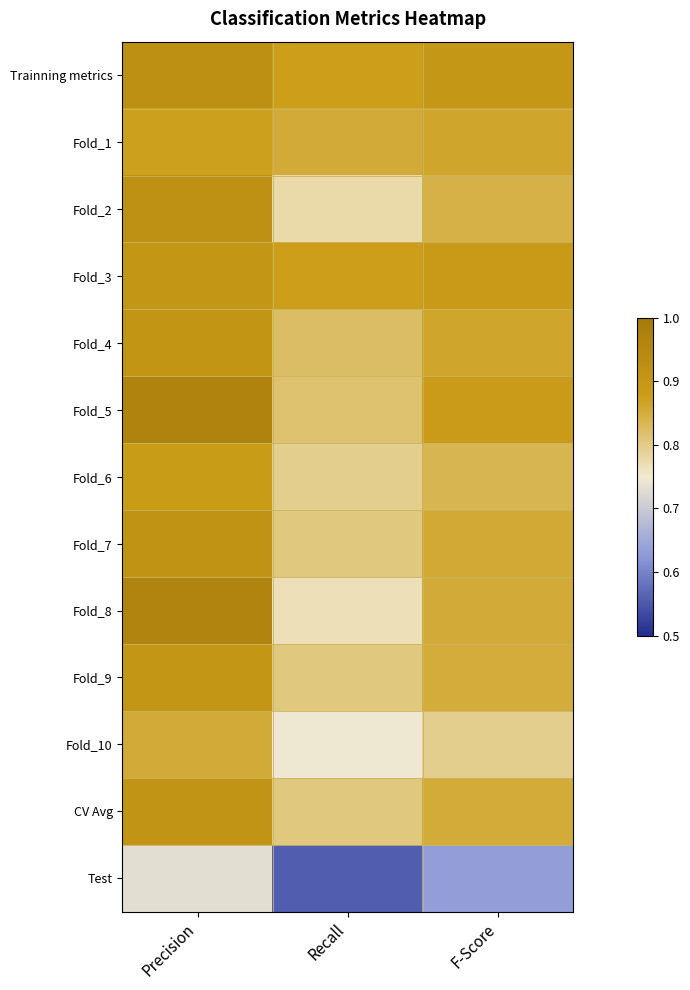

Which series has the largest total across all categories?

Trainning metrics